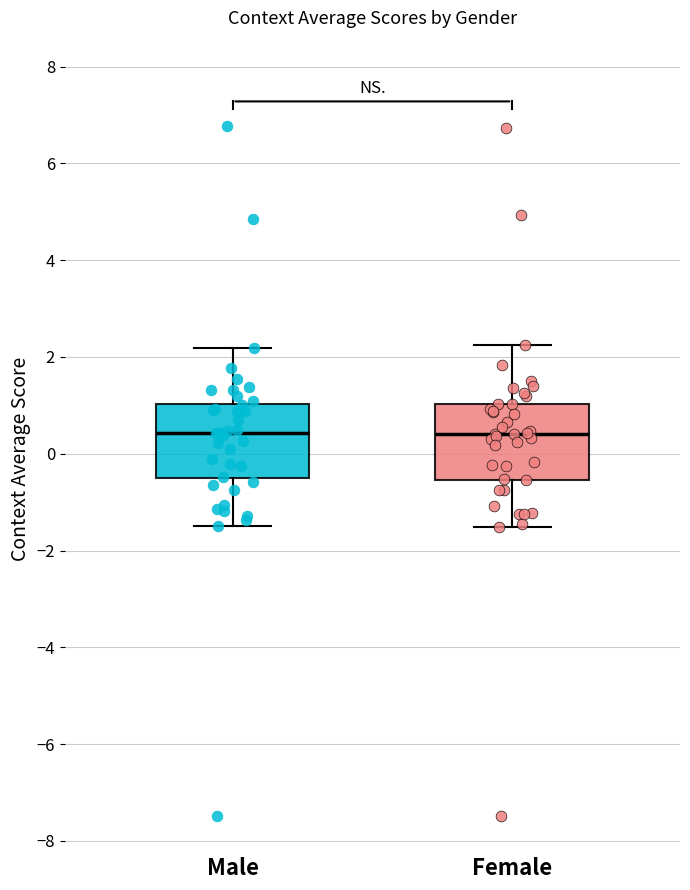

Reading left to right, read every box against the y-axis: the position of its median line, the range the box covers, and the ends of its whiskers. The values are not printed on the chart, so give them approximately, as read against the axis.

Male: median 0.4, box -0.6 to 1.0, whiskers -1.4 to 2.2
Female: median 0.4, box -0.6 to 1.0, whiskers -1.6 to 2.2